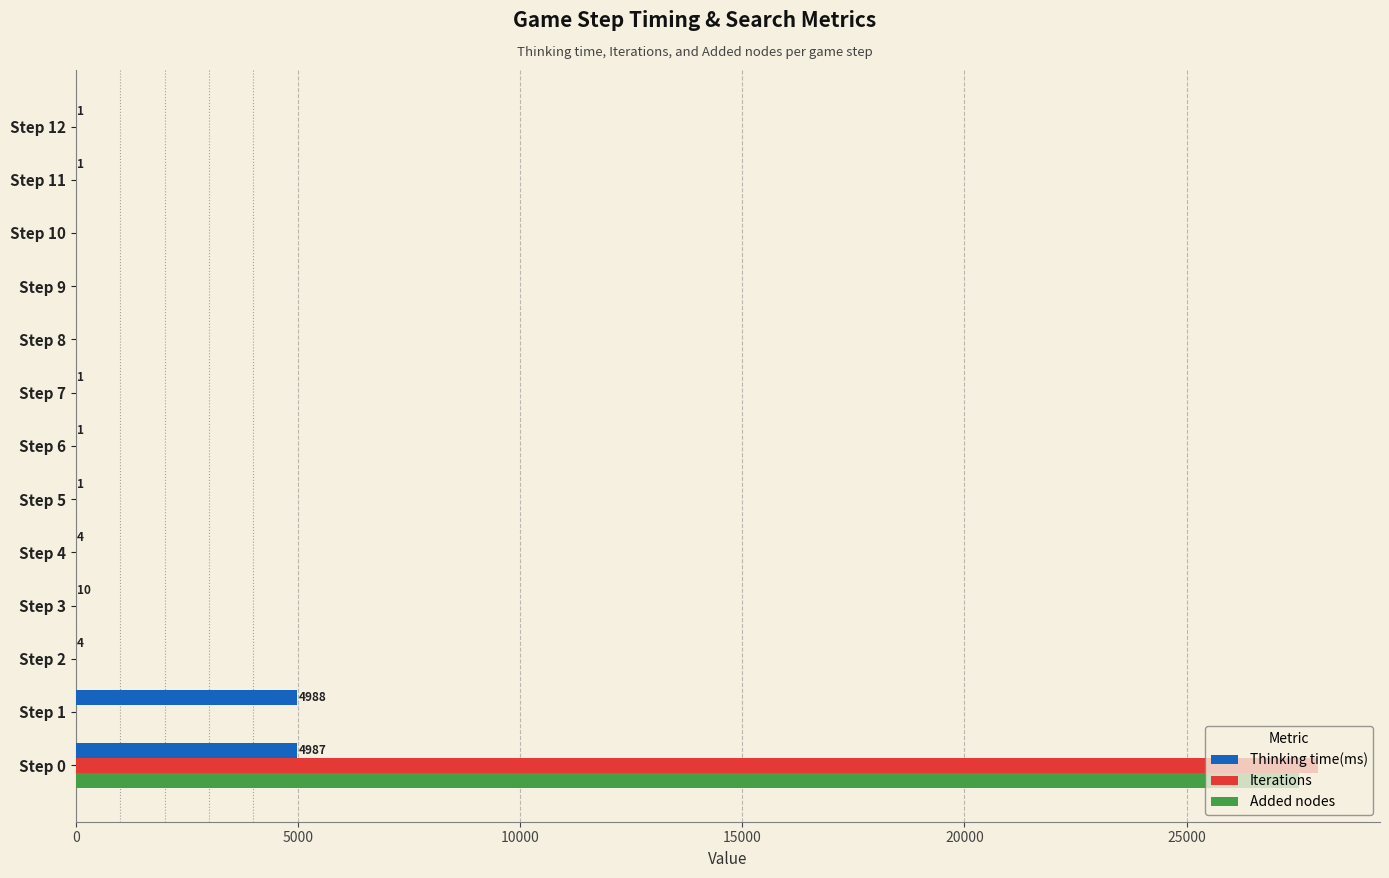

Between Step 0 and Step 2, which series saw the biggest shift?

Iterations